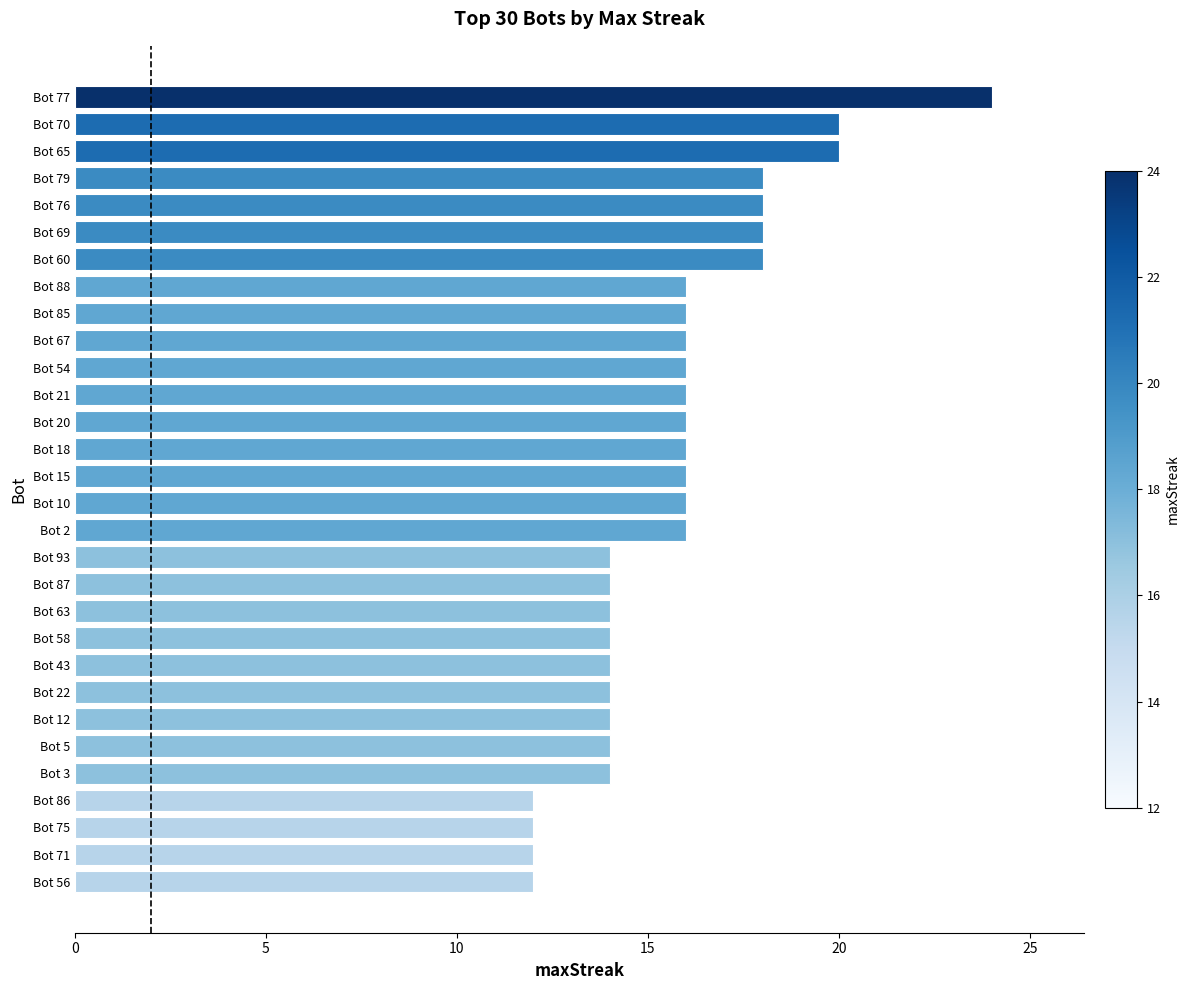

Reading top to bottom, extract all data points from this chart.

24	20	20	18	18	18	18	16	16	16	16	16	16	16	16	16	16	14	14	14	14	14	14	14	14	14	12	12	12	12